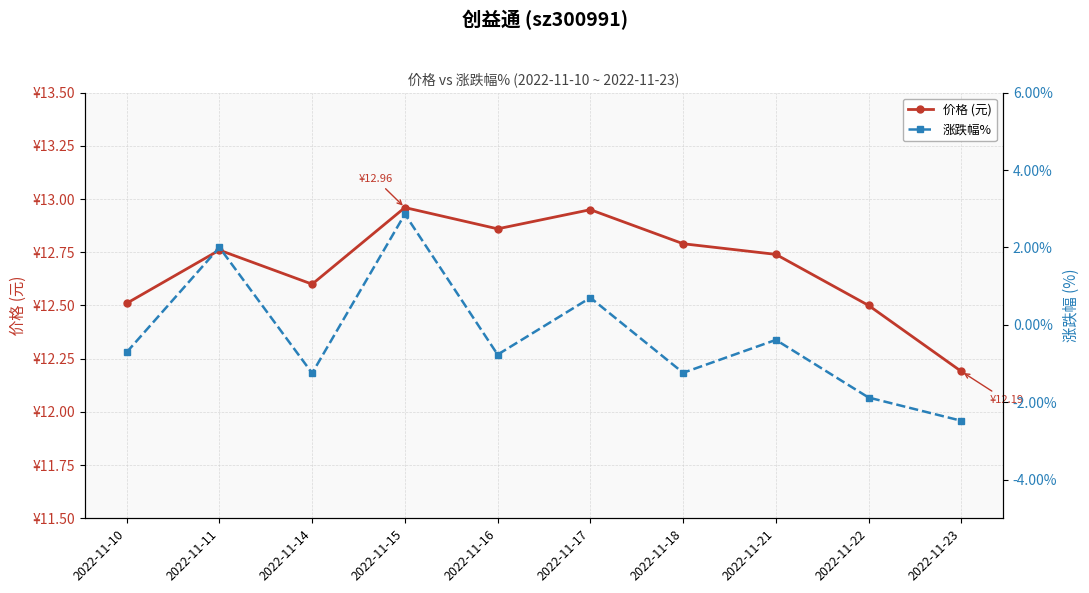

The value of 价格 (元) at 2022-11-11 is 7.7. True or false?

False